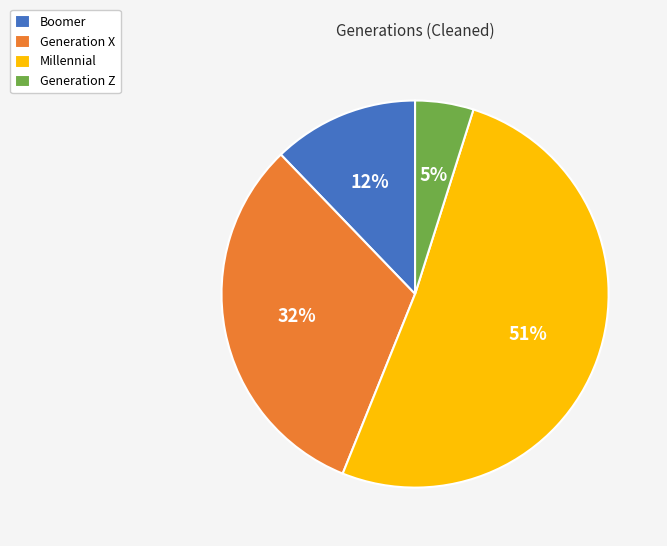

Which category has the biggest portion of the pie?

Millennial